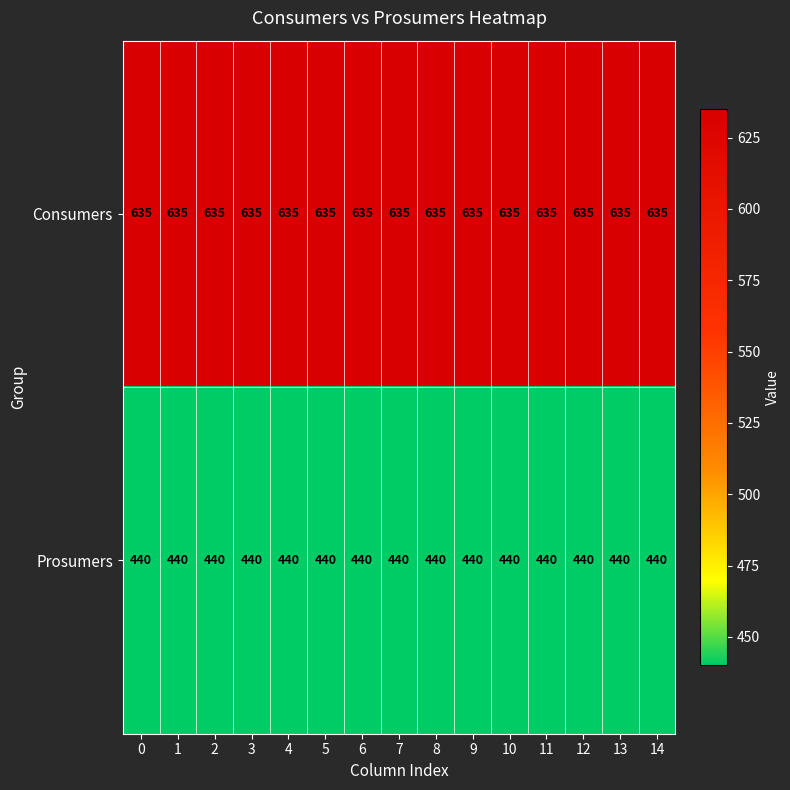

What is the spread (max minus min) of values at 6?

195